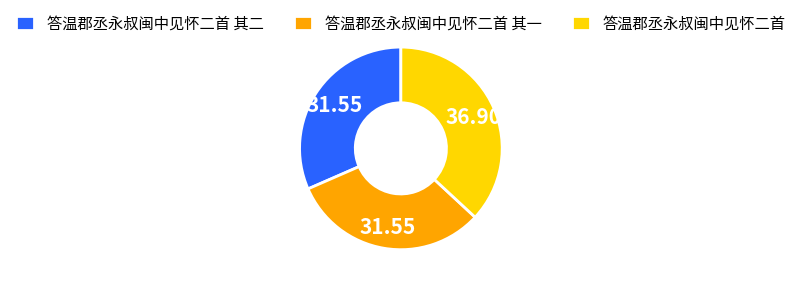

How many slices are in this pie chart?

3